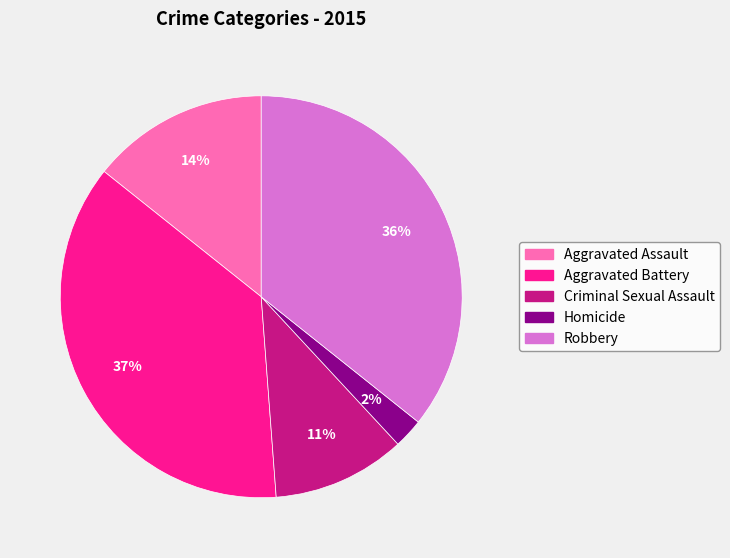

Which slice is the smallest?

Homicide